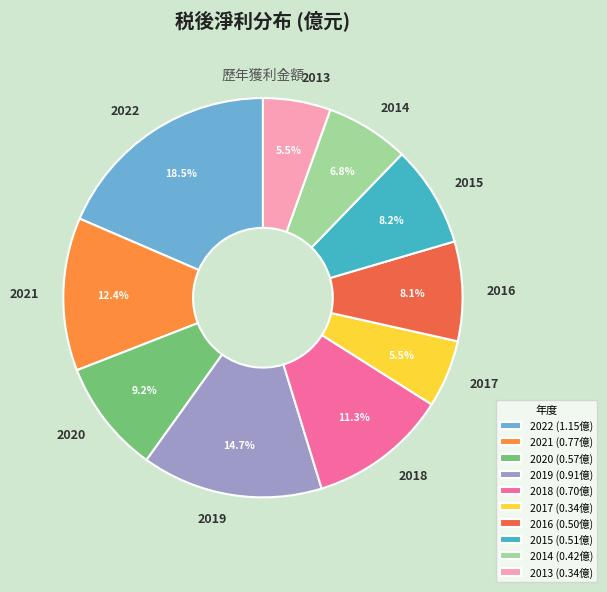

To the nearest percent, what is the average slice percentage?

10%